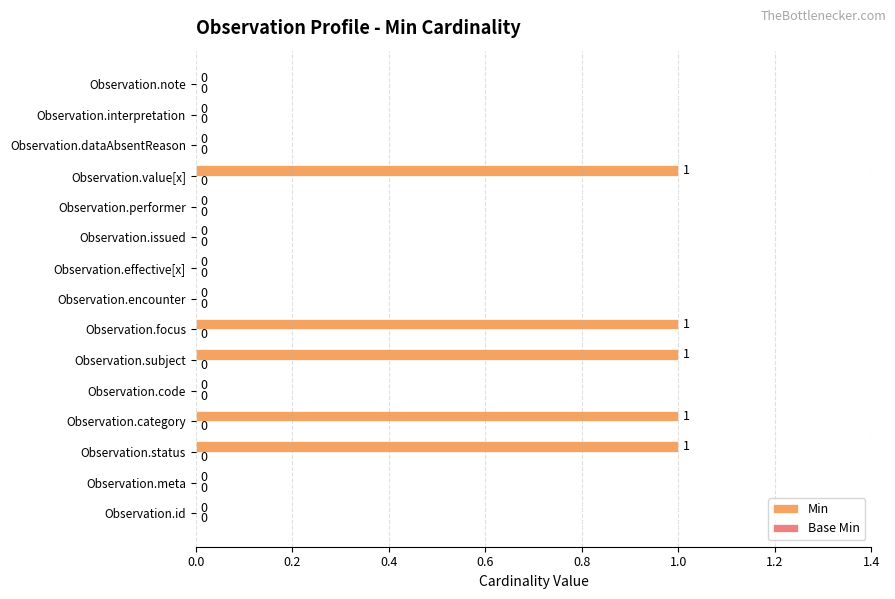

The value at Observation.category is 1. True or false?

True